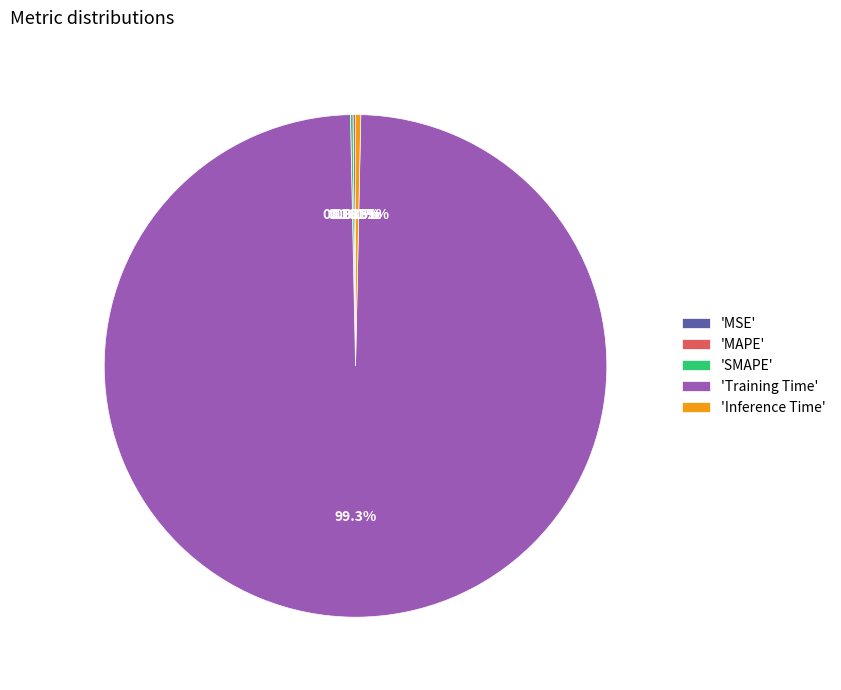

Is there any slice that represents more than half of the pie?

Yes